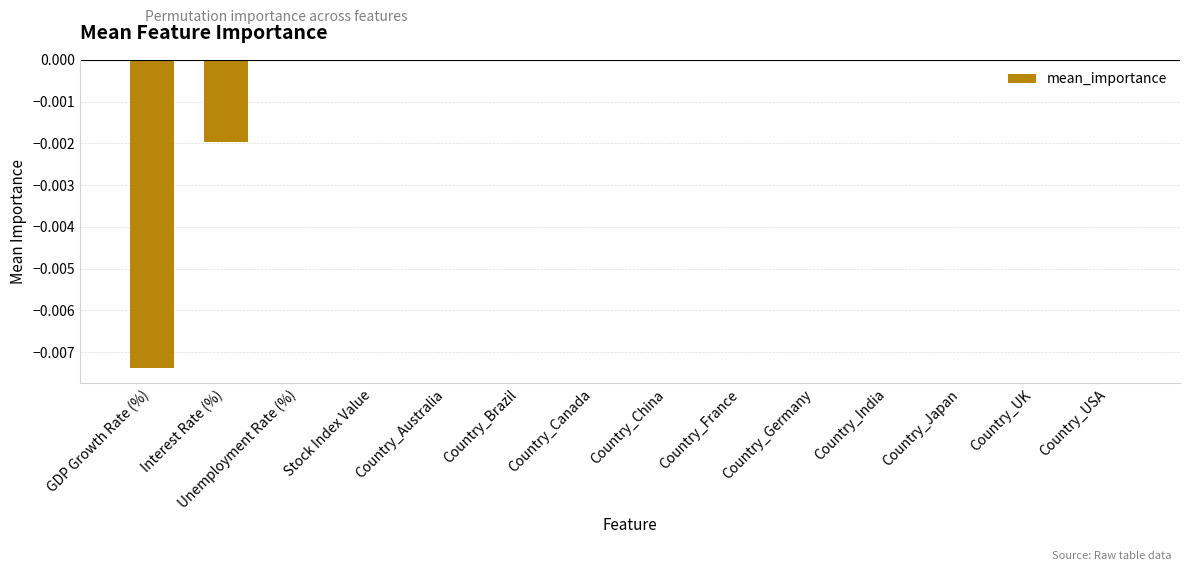

Between Stock Index Value and GDP Growth Rate (%), which is larger?

Stock Index Value